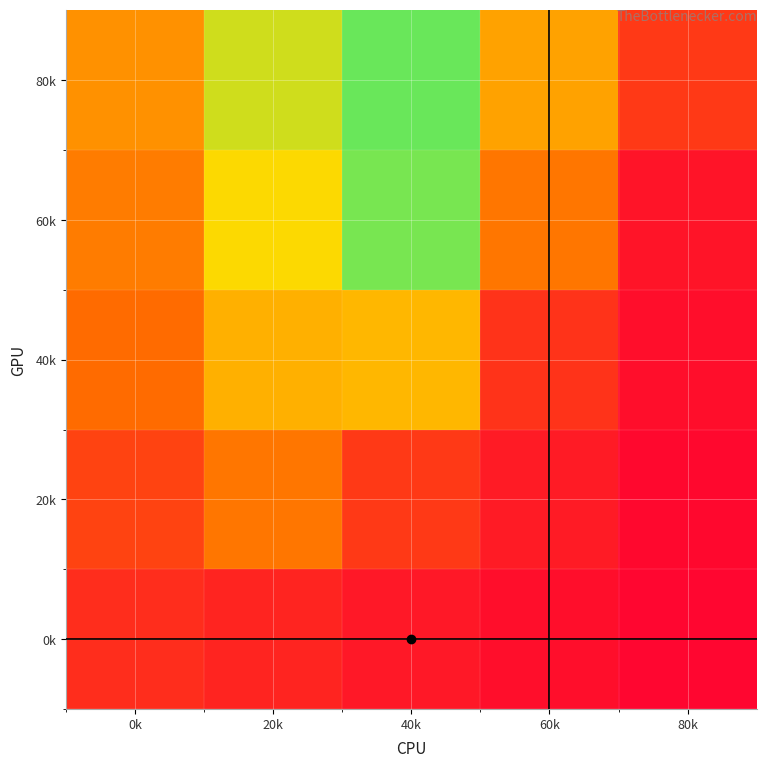

Reading left to right, extract all data points from this chart.

0k: 0k=15	20k=12	40k=8	60k=5	80k=2
20k: 0k=22	20k=38	40k=19	60k=9	80k=3
40k: 0k=35	20k=55	40k=57	60k=17	80k=5
60k: 0k=40	20k=67	40k=84	60k=38	80k=7
80k: 0k=46	20k=73	40k=86	60k=51	80k=19